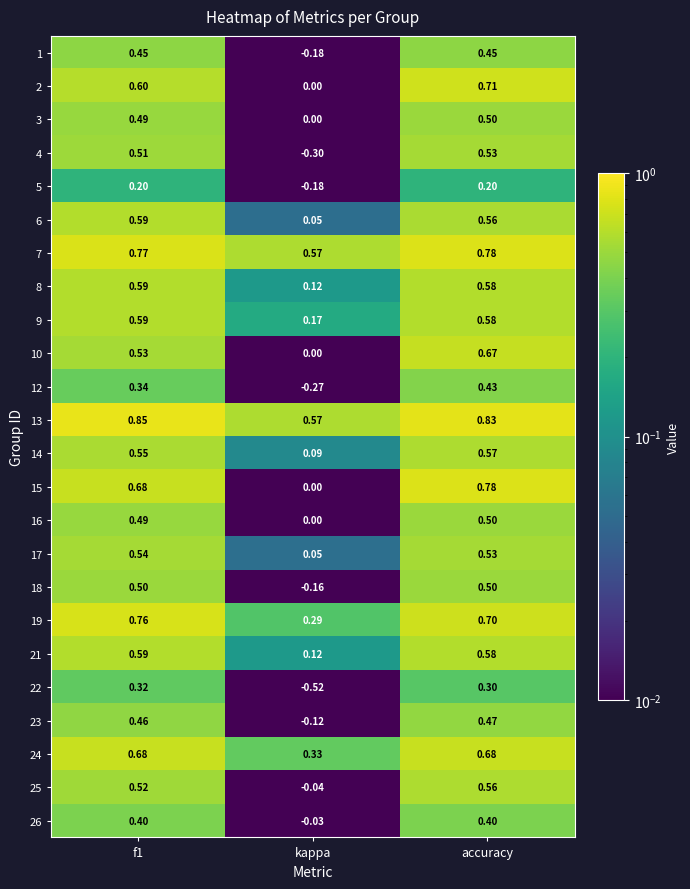

Which category has the lowest value across all series?

kappa